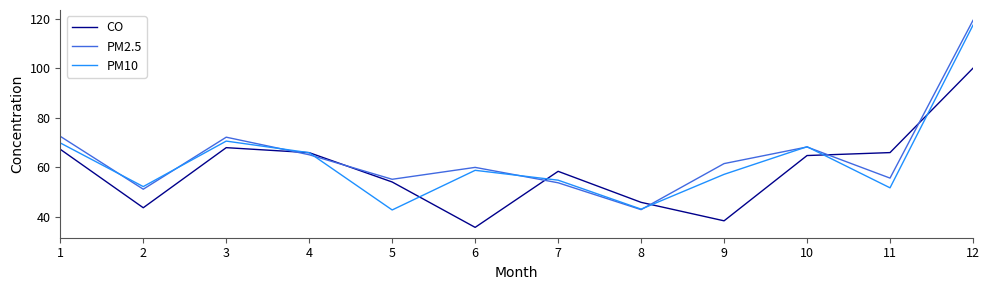

Where is PM10 nearest to the value 80?

3